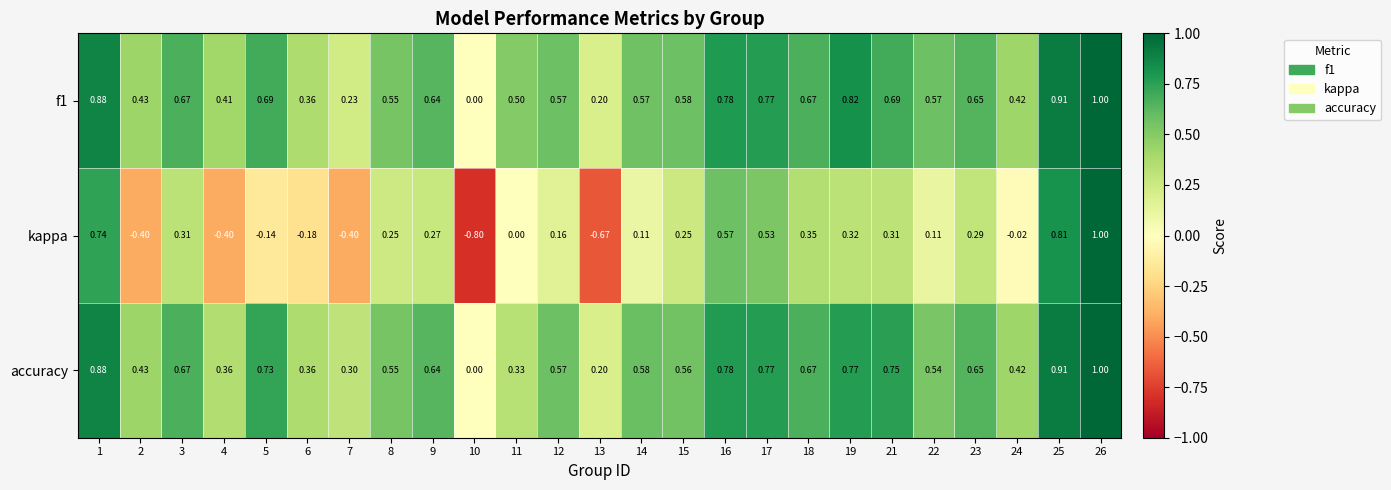

Which series has the widest spread of values?

kappa